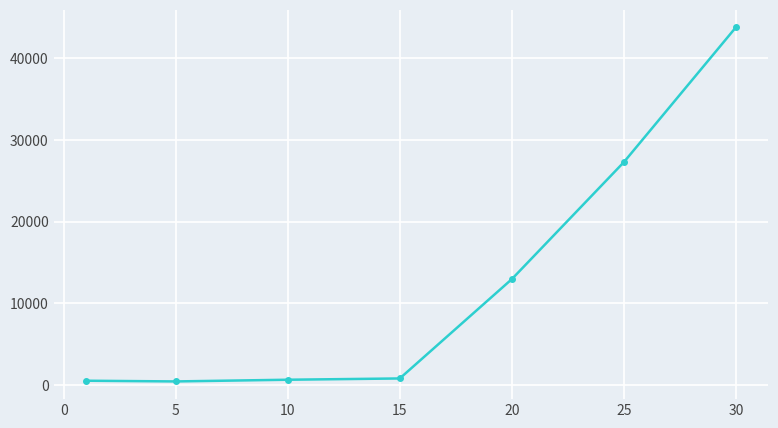

What is the difference between the maximum and second lowest values?

43175